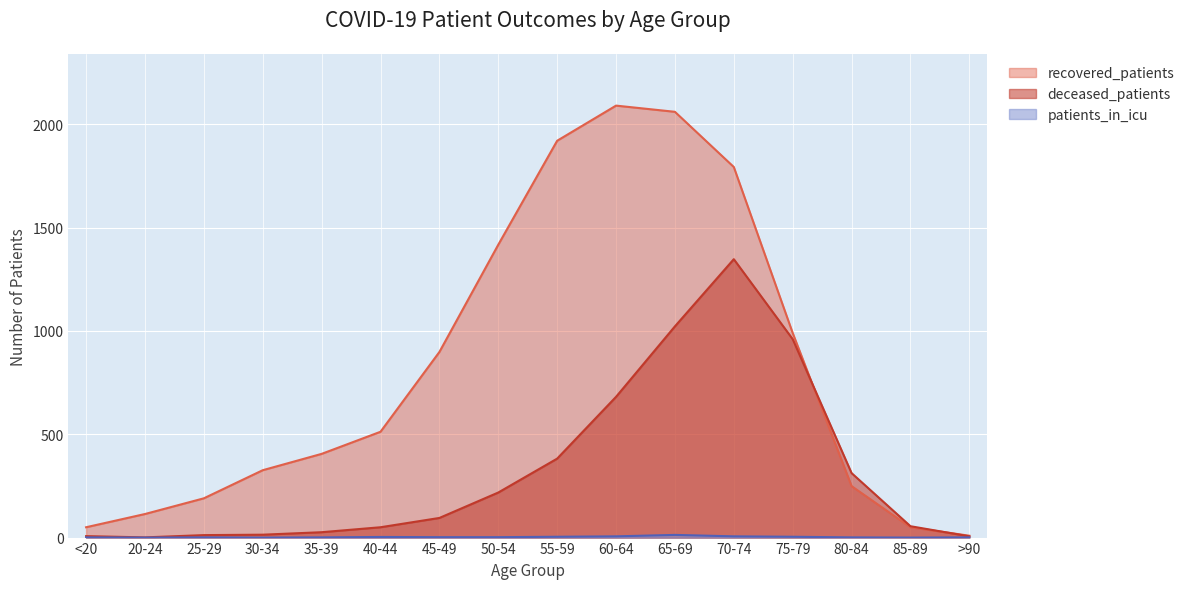

What is the sum of the recovered_patients values at 85-89 and 20-24?

164